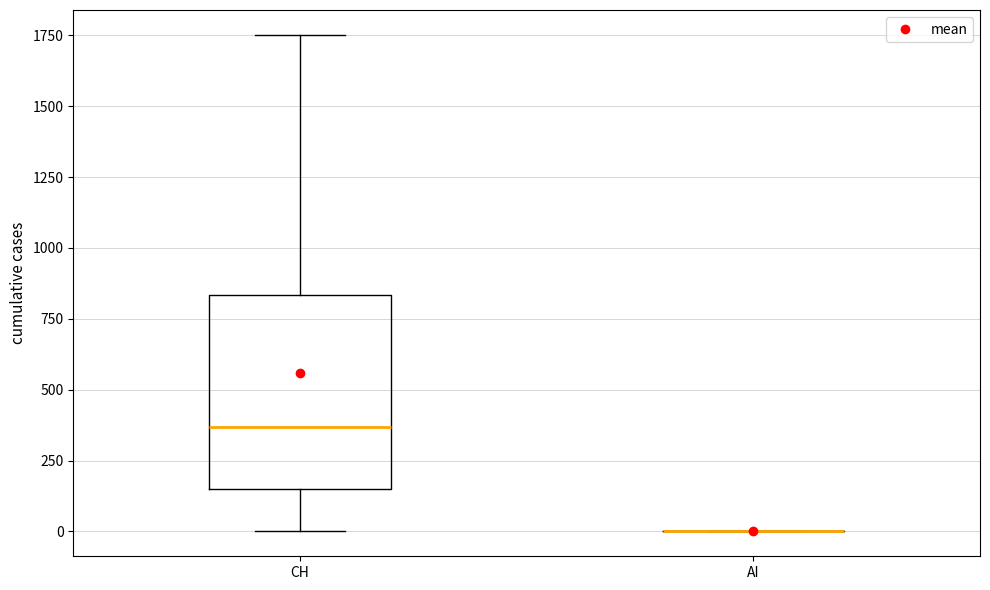

Comparing the boxes themselves (not the whiskers), which one is the tallest?

CH